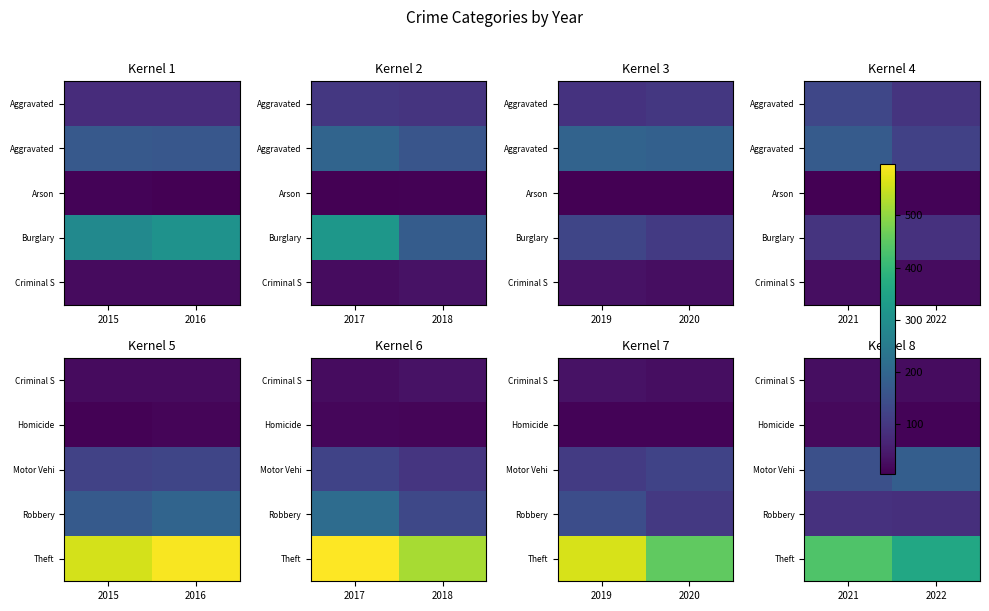

Is it true that Criminal S equals 14 at 2022?

False